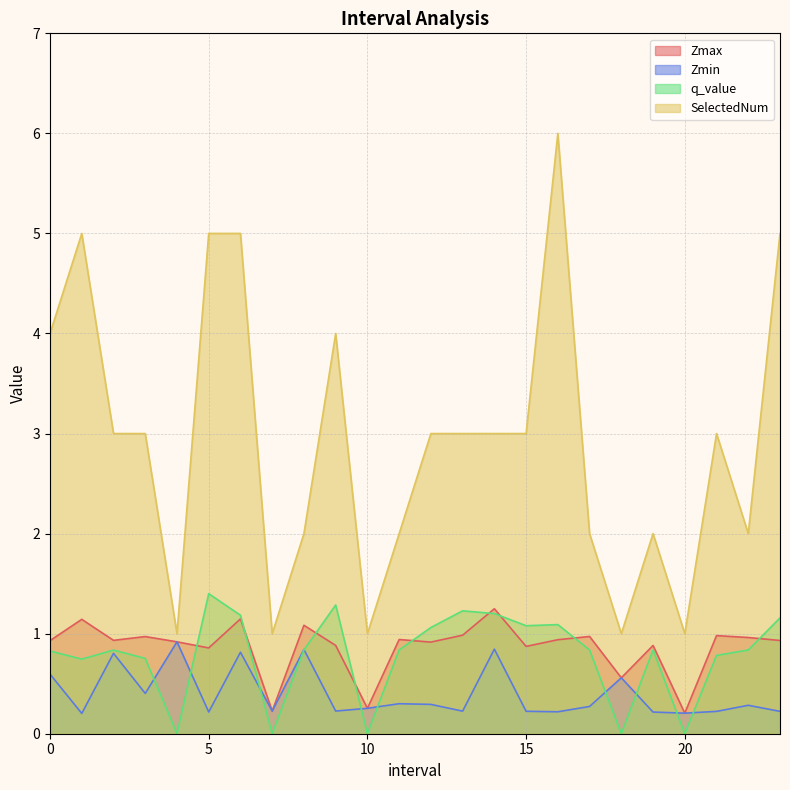

True or false: Zmin has a value of 0.3 at 15.0.

False